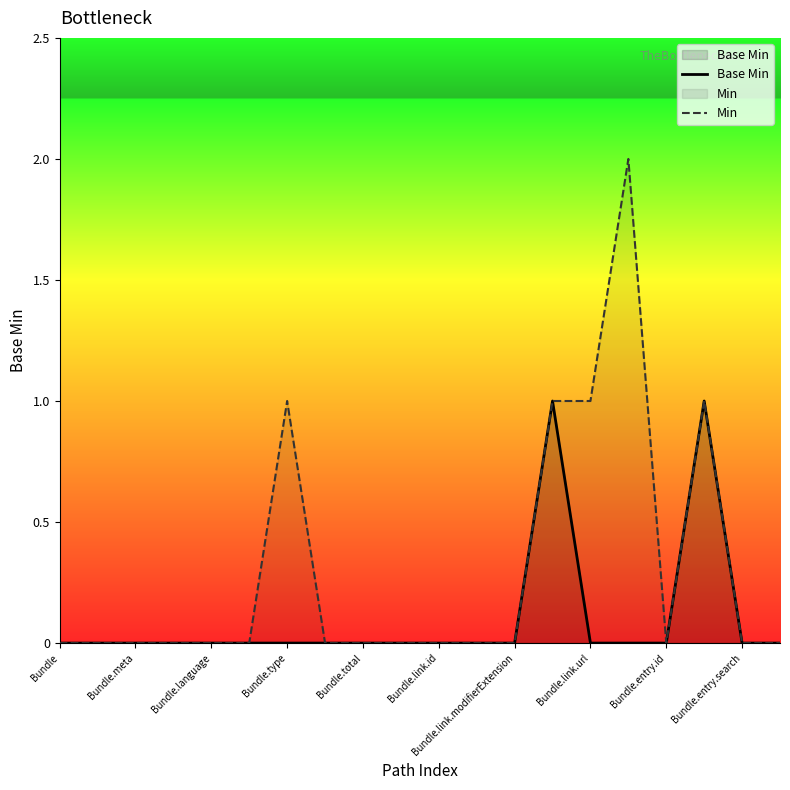

Reading left to right, extract all data points from this chart.

Base Min: 0	0	0	0	0	0	0	0	0	0	0	0	0	1	0	0	0	1	0	0
Min: 0	0	0	0	0	0	1	0	0	0	0	0	0	1	1	2	0	1	0	0